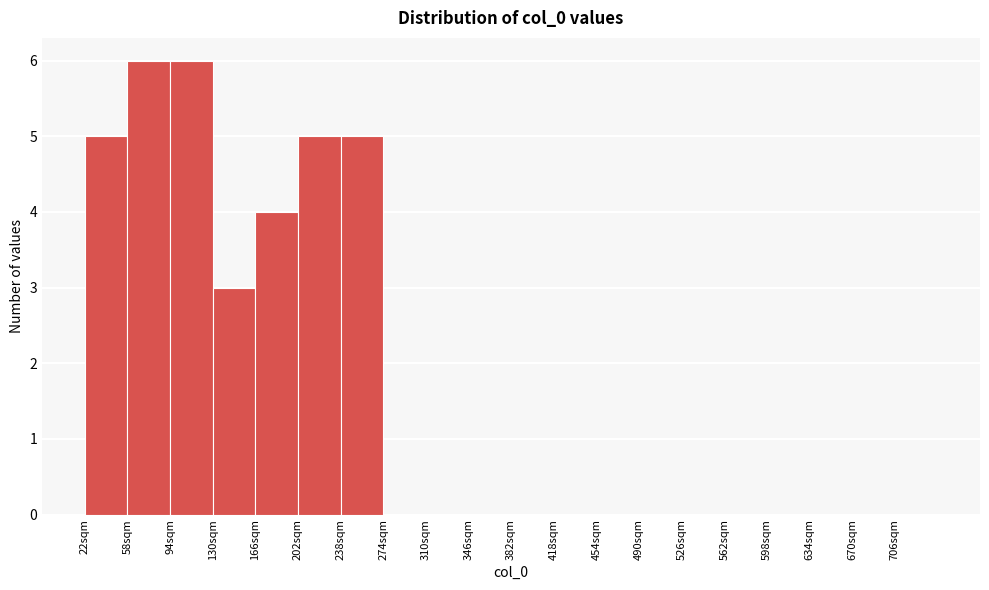

Reading left to right, transcribe this chart: for each bar, give the range it covers on the x-axis and its height. Neither the bar edges nor the heights are printed on the chart, so give them approximately, as read against the axes.

22 to 58: 5
58 to 94: 6
94 to 130: 6
130 to 166: 3
166 to 202: 4
202 to 238: 5
238 to 274: 5
274 to 310: 0
310 to 346: 0
346 to 382: 0
382 to 418: 0
418 to 454: 0
454 to 490: 0
490 to 526: 0
526 to 562: 0
562 to 598: 0
598 to 634: 0
634 to 670: 0
670 to 706: 0
706 to 742: 0